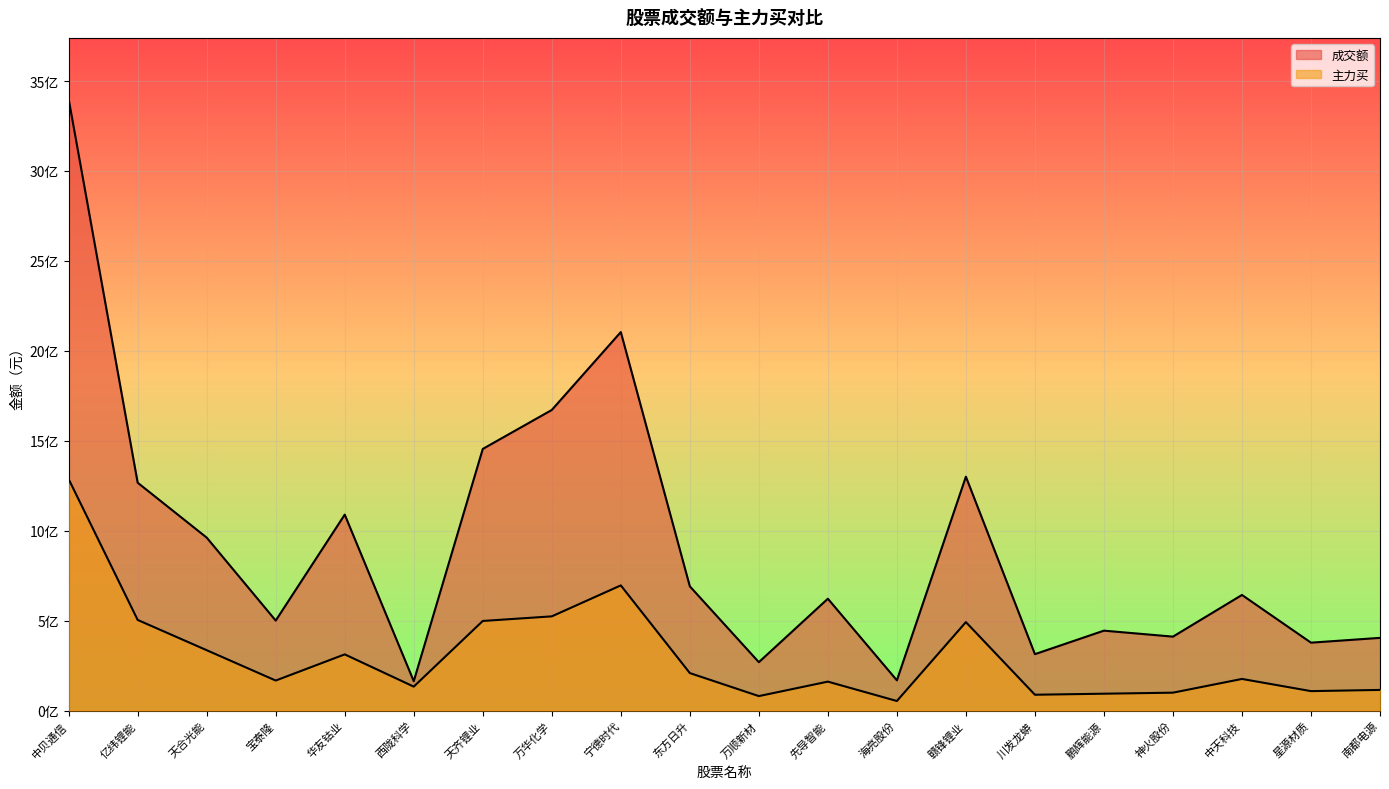

What are all the series names shown in the legend?

成交额, 主力买